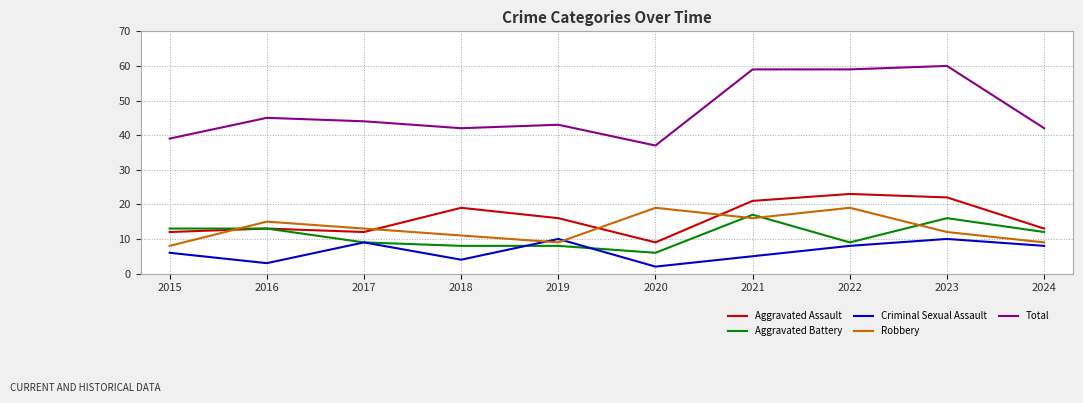

At which category does Robbery reach its first local peak?

2016